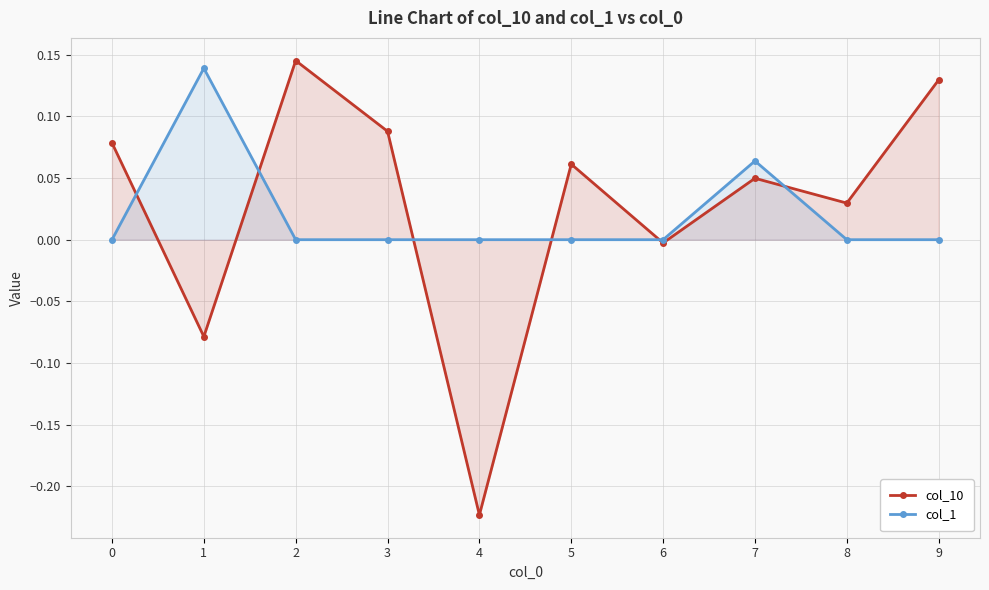

What is the value of the col_10 point at the 5th from the left?

-0.2